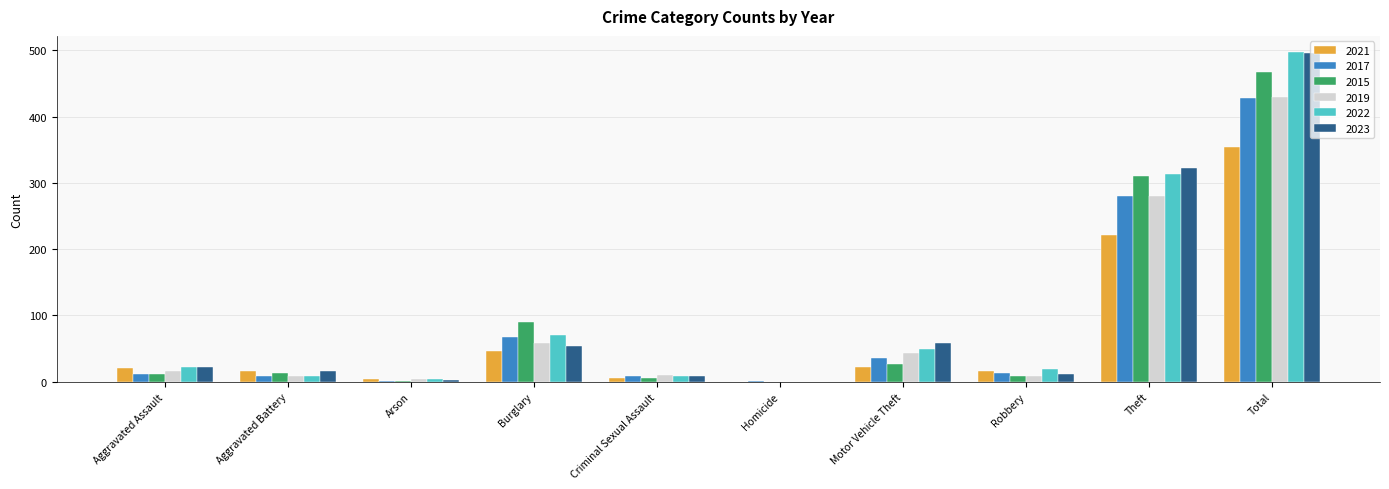

At which label is 2021 closest to 177?

Theft